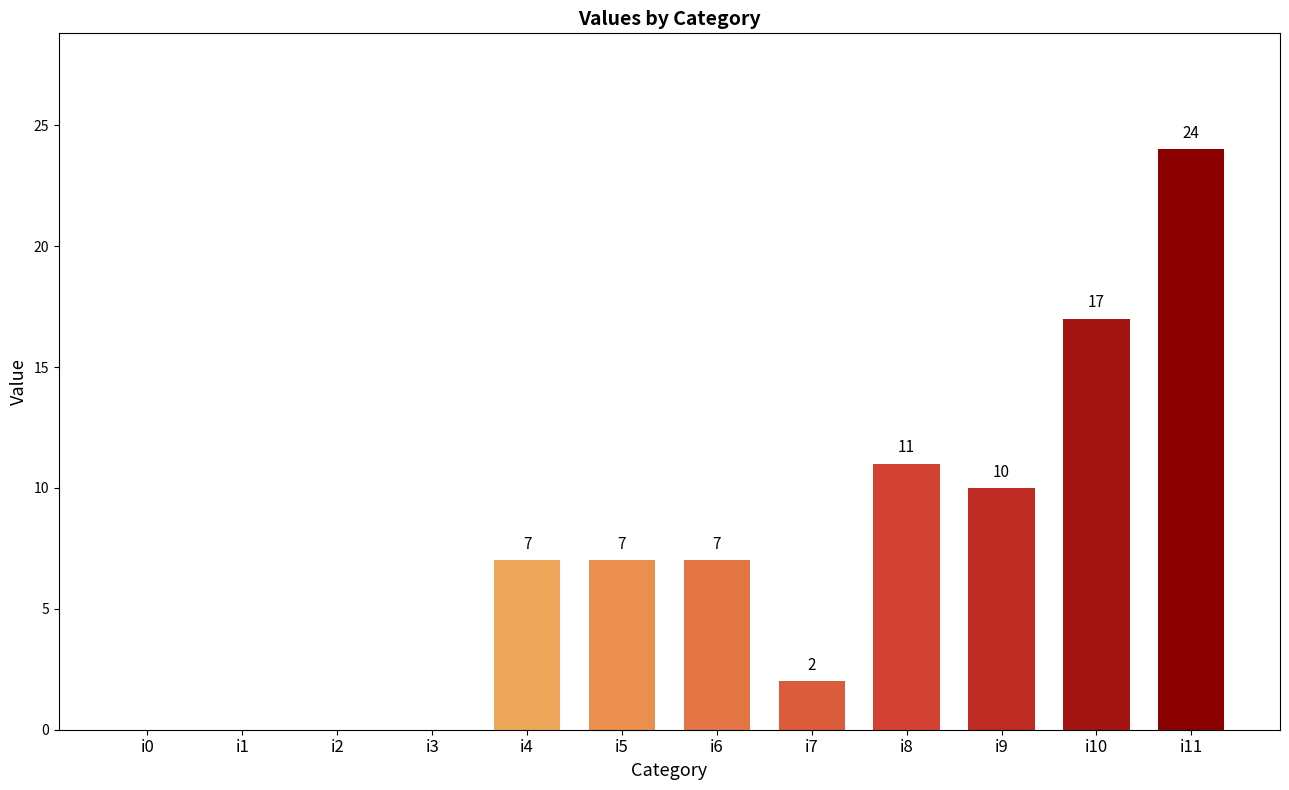

What value does the data have at i8?

11